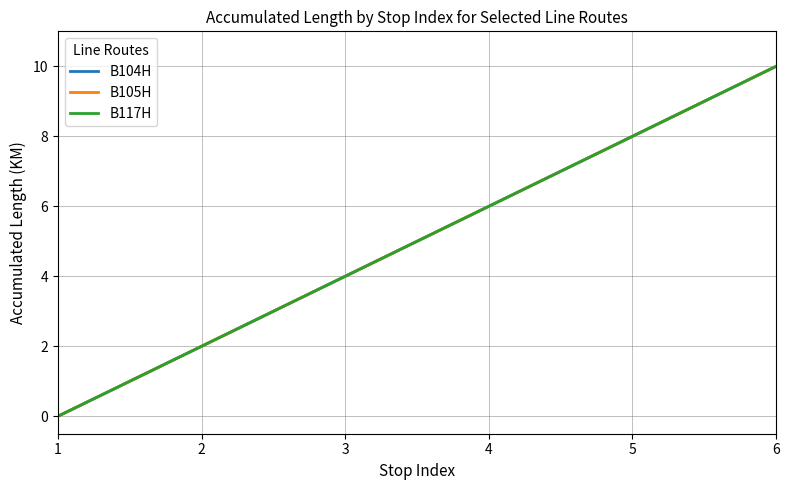

True or false: B104H and B117H intersect in this chart.

False